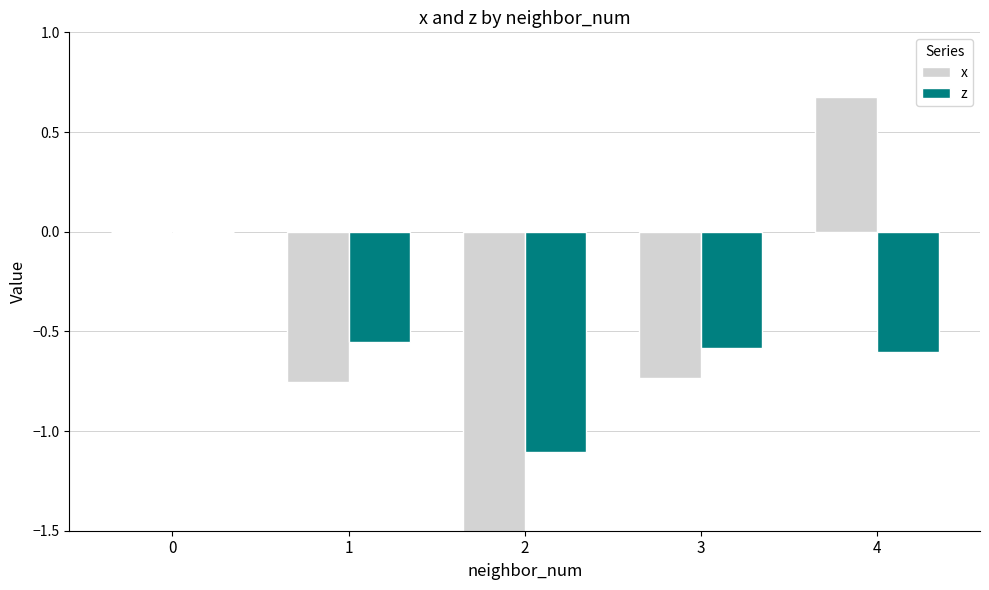

Which series changed the most between 2 and 3?

x